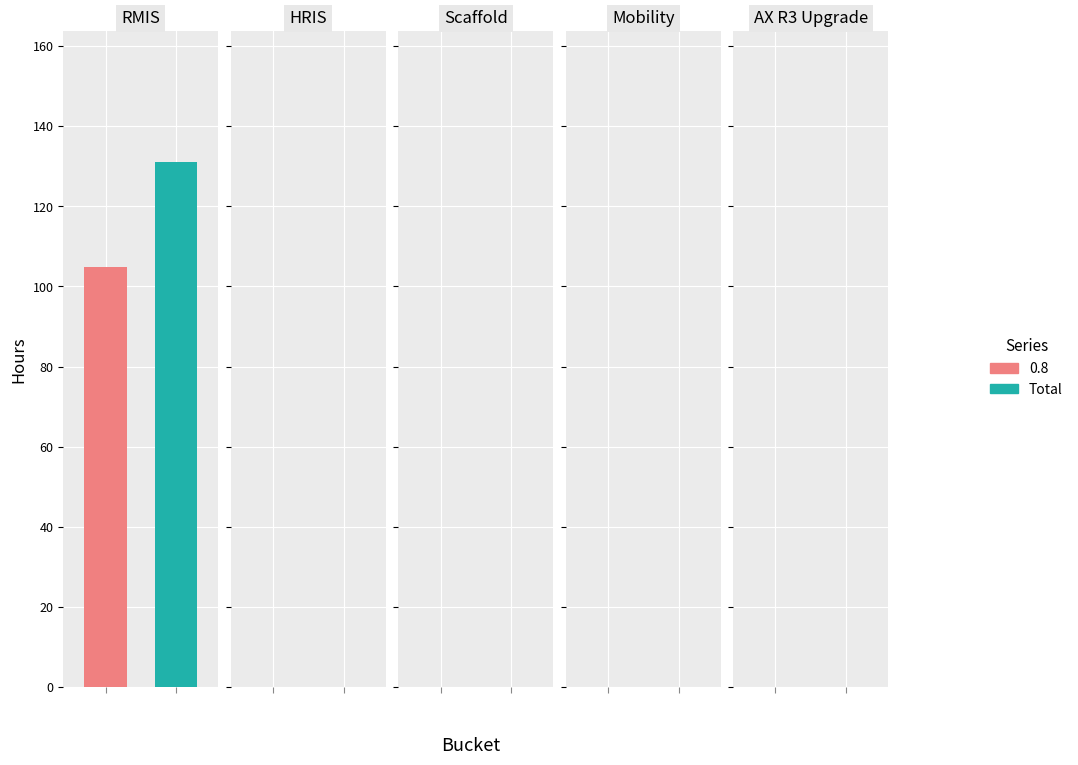

What are all the series names shown in the legend?

0.8, Total